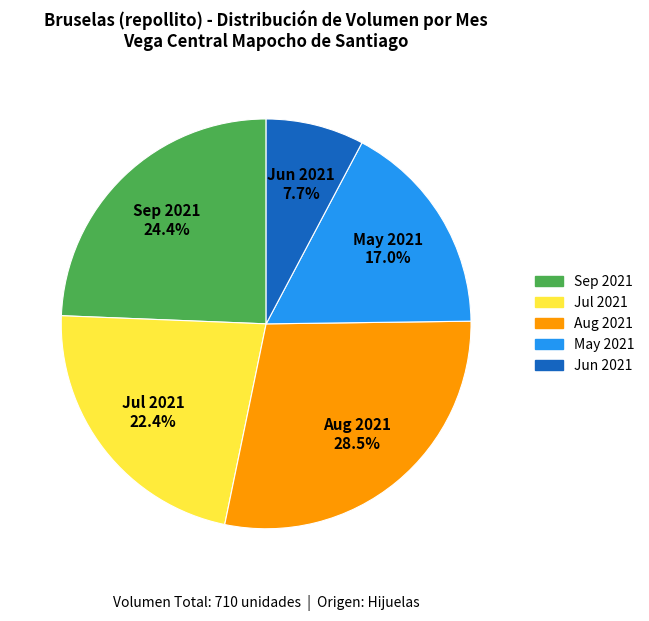

Combined, what portion of the pie is May 2021 and Jul 2021?

39.4%